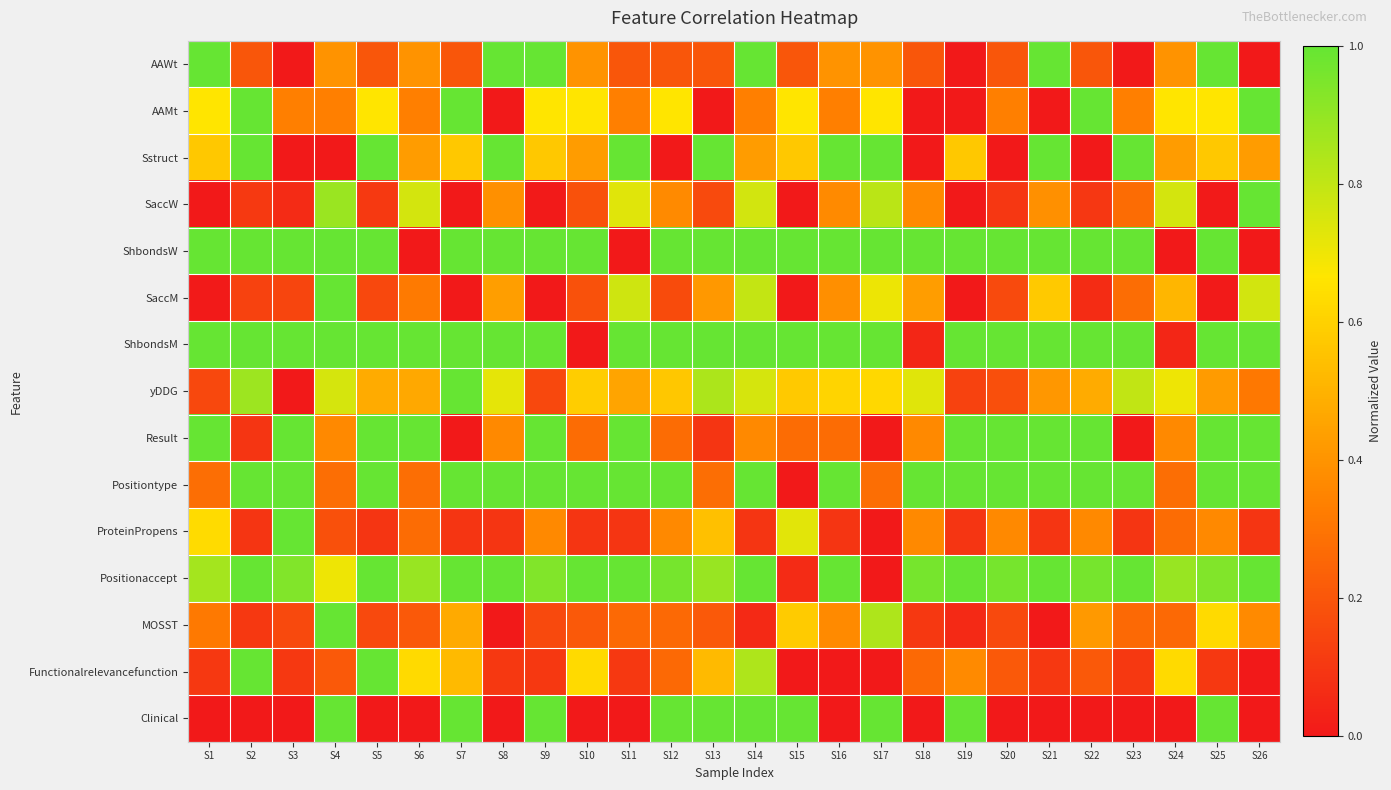

Which category has the highest value across all series?

S1